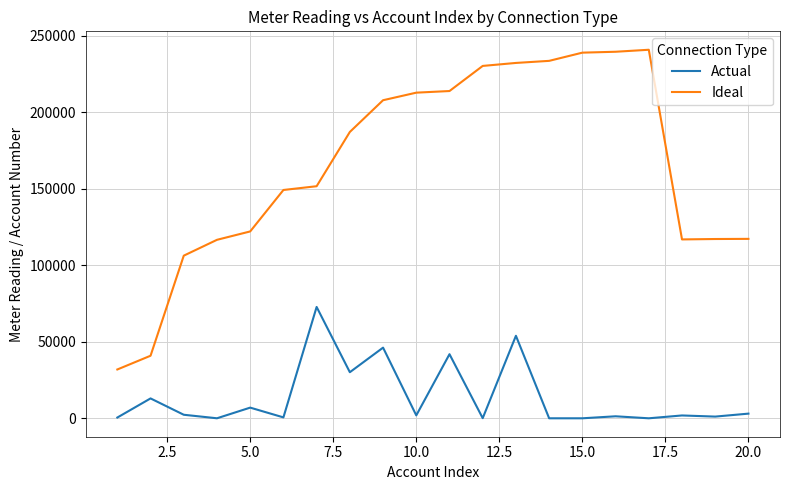

True or false: Actual and Ideal intersect in this chart.

False